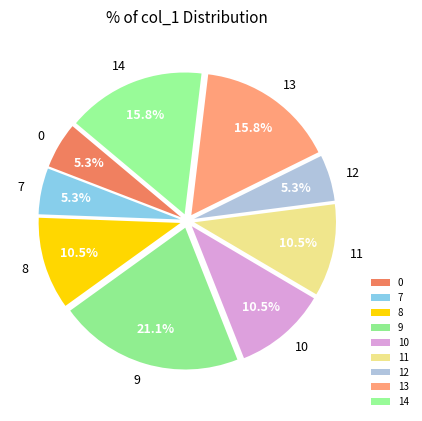

What is the largest slice in the pie chart?

9